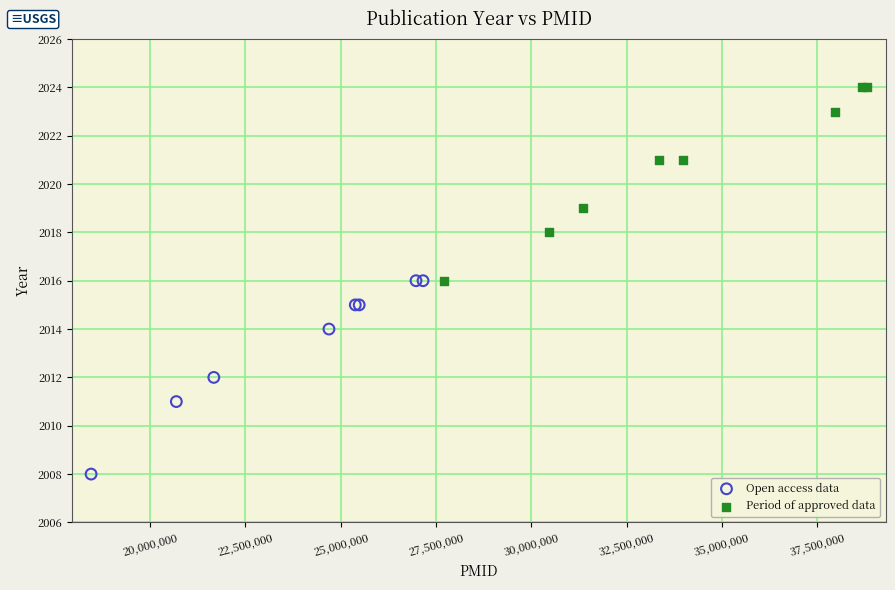

Which series reaches the maximum Y coordinate?

Period of approved data